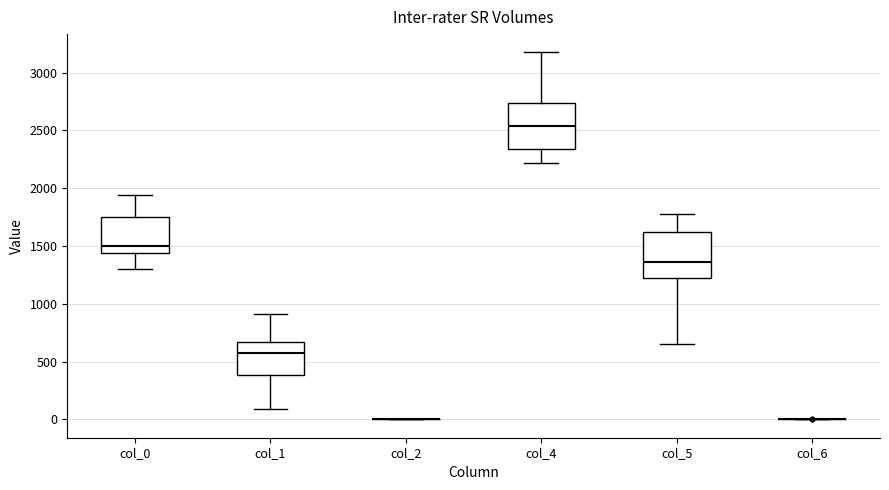

Reading left to right, read every box against the y-axis: the position of its median line, the range the box covers, and the ends of its whiskers. The values are not printed on the chart, so give them approximately, as read against the axis.

col_0: median 1500, box 1450 to 1750, whiskers 1300 to 1950
col_1: median 550, box 400 to 650, whiskers 100 to 900
col_2: box collapsed to a line at 0, whiskers 0 to 0
col_4: median 2550, box 2350 to 2750, whiskers 2200 to 3150
col_5: median 1350, box 1250 to 1600, whiskers 650 to 1800
col_6: box collapsed to a line at 0, whiskers 0 to 0